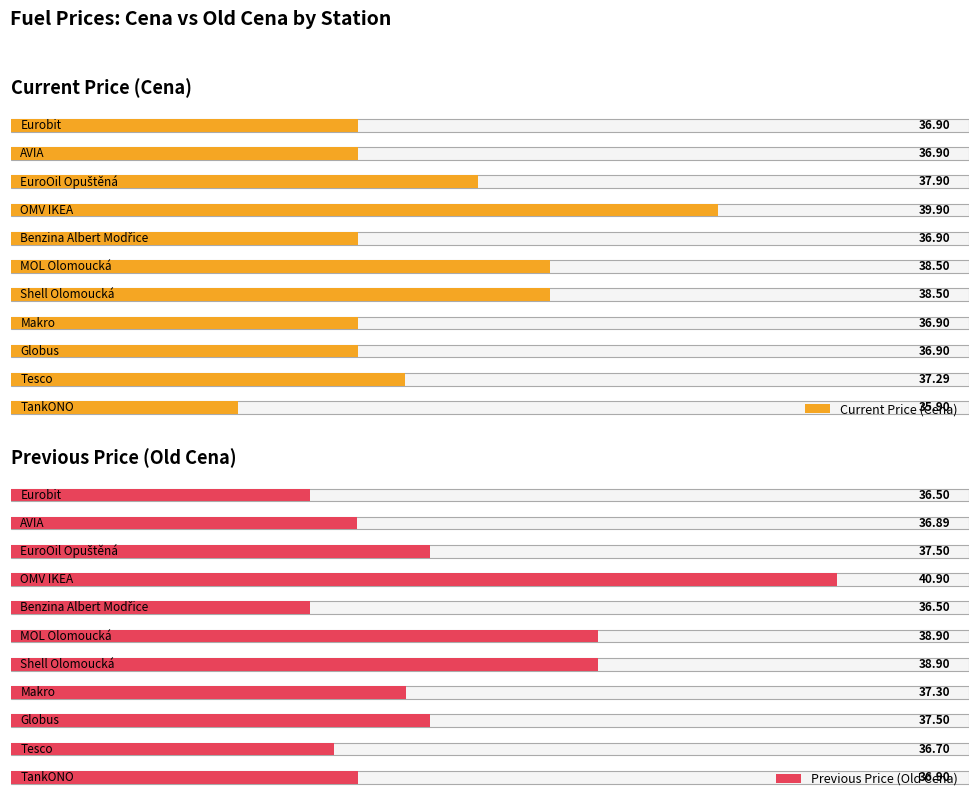

What is the label of the 7th bar from the right?

Shell Olomoucká